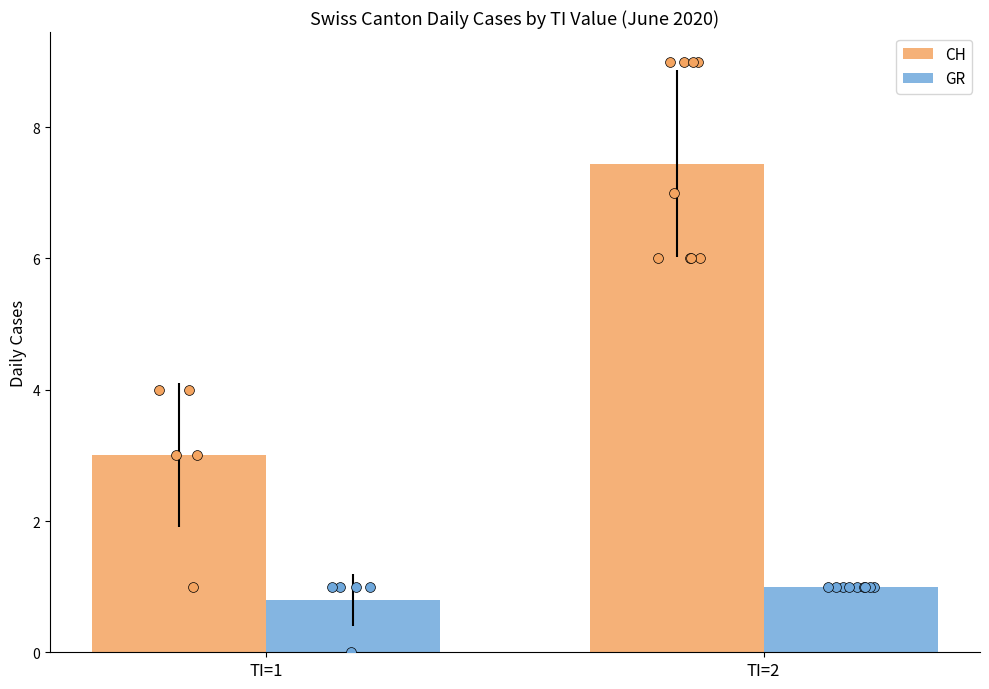

What is the total value across all series at TI=1?

3.8